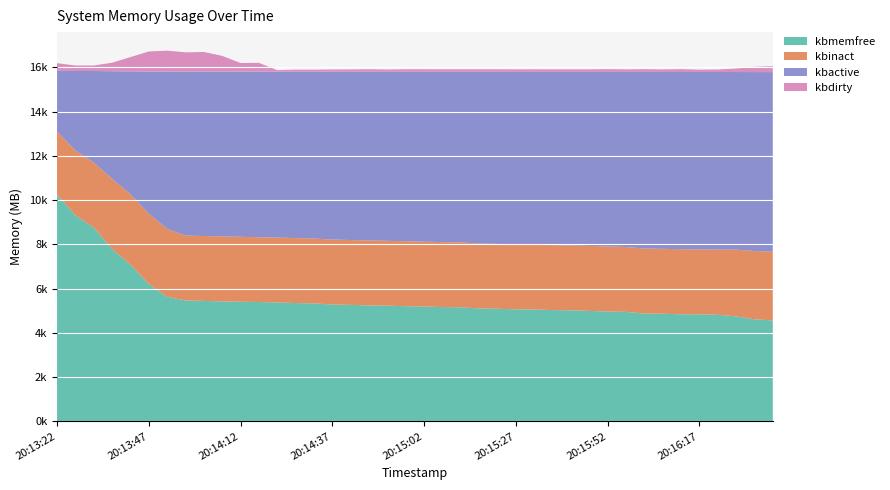

Reading left to right, what are all the values shown in this chart?

kbmemfree: 10497388	9538212	8978544	7978440	7252036	6363620	5764308	5597868	5576036	5553524	5538252	5523944	5504608	5477536	5460812	5409980	5392440	5366584	5355896	5331644	5316856	5290968	5280560	5226904	5212364	5188012	5177440	5151956	5138284	5113048	5086832	5068064	4993104	4982408	4957484	4955448	4933552	4862048	4724188	4672984
kbinact: 2924840	3001380	3001368	3249564	3263152	3248728	3147084	3001512	3005844	3007888	3004940	3001820	3001788	3008284	3001620	3008500	3001760	3008292	3001856	3006560	3001664	3008268	3001592	3006672	3001740	3008220	3001808	3006632	3001772	3008244	3011776	3004380	3010096	3004976	3011652	3001540	3019008	3088808	3161580	3185192
kbactive: 2803060	3679552	4238468	4980768	5685604	6580220	7278628	7590232	7607628	7626500	7644356	7662052	7678840	7699480	7722268	7765712	7789652	7807664	7824780	7844056	7862960	7881048	7898220	7946280	7964984	7982268	7999496	8019040	8037452	8055016	8077708	8103996	8172748	8186980	8204468	8217032	8220884	8220668	8283364	8309716
kbdirty: 355232	254604	254616	393892	661856	930024	971104	893800	909968	731664	401388	408732	72904	96364	95484	104716	107736	117824	104500	117956	117908	117288	117640	117768	117804	117924	117952	117860	117296	117676	128136	117784	127932	117828	131012	107268	114932	161228	242260	273812